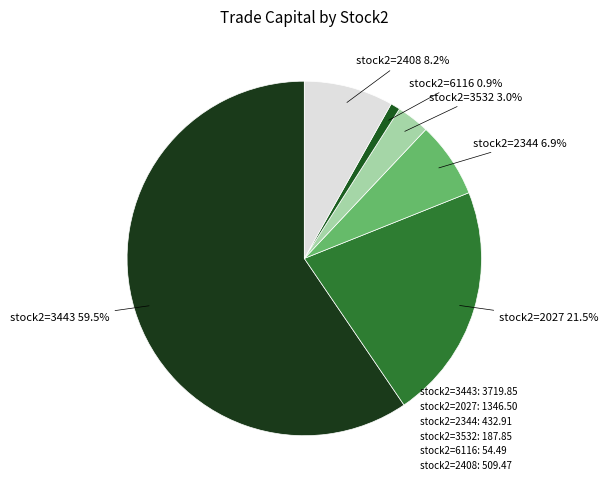

What is the smallest slice in the pie chart?

6116